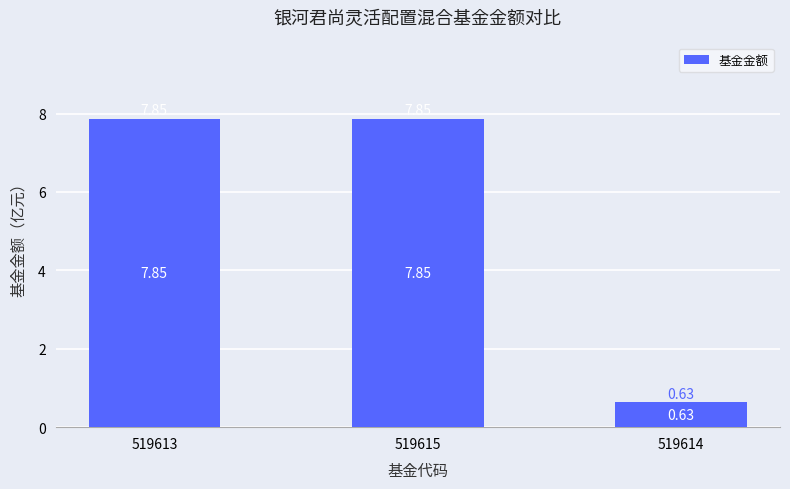

Between 519615 and 519614, which is larger?

519615